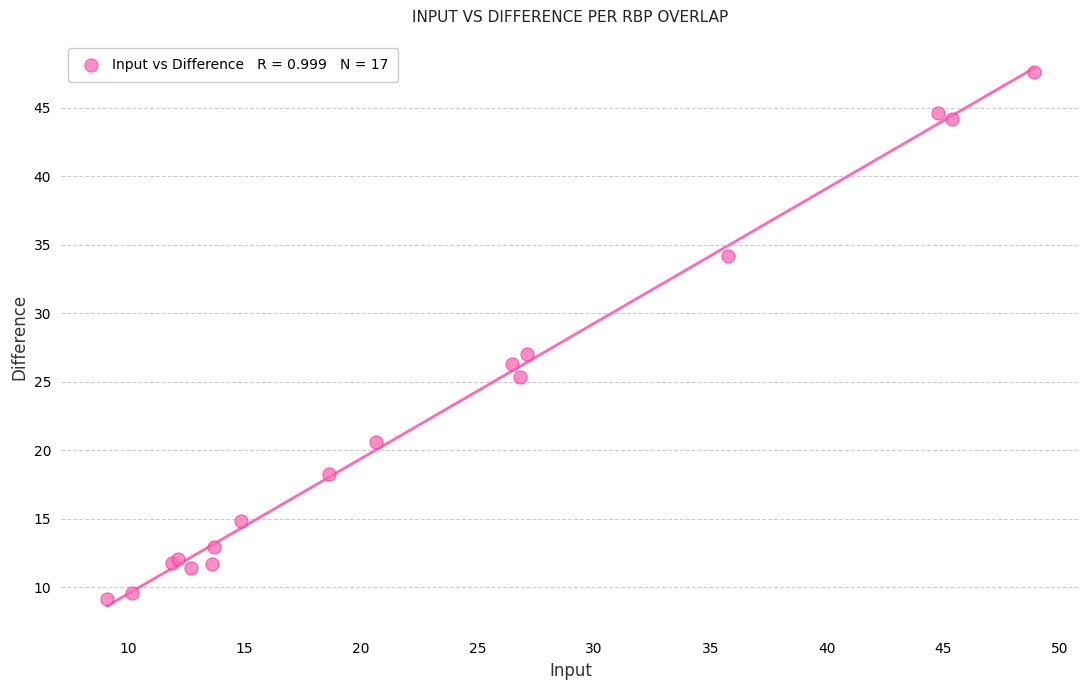

What Y value in the scatter plot is closest to 28?

27.0